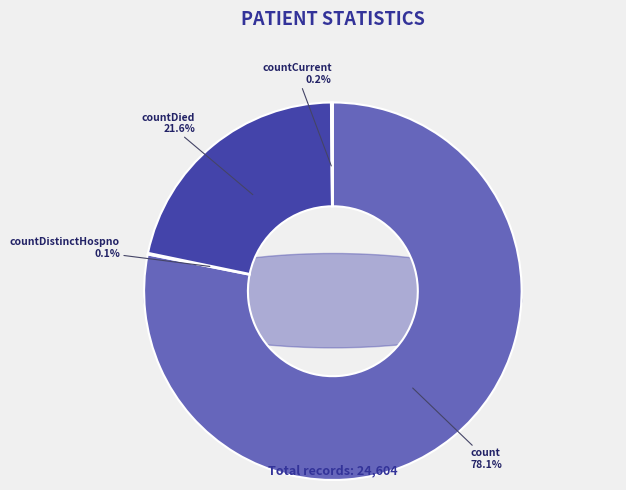

Does countCurrent account for over 50% of the chart?

No